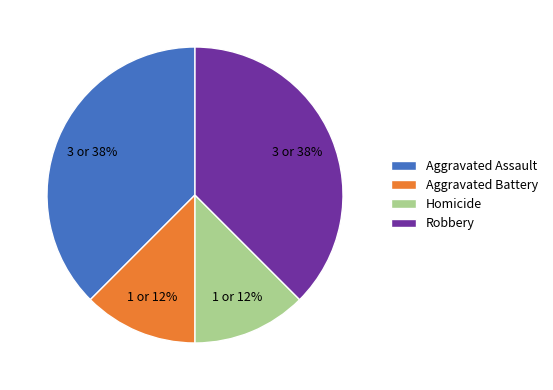

Combined, do Robbery and Aggravated Assault account for over 50%?

Yes